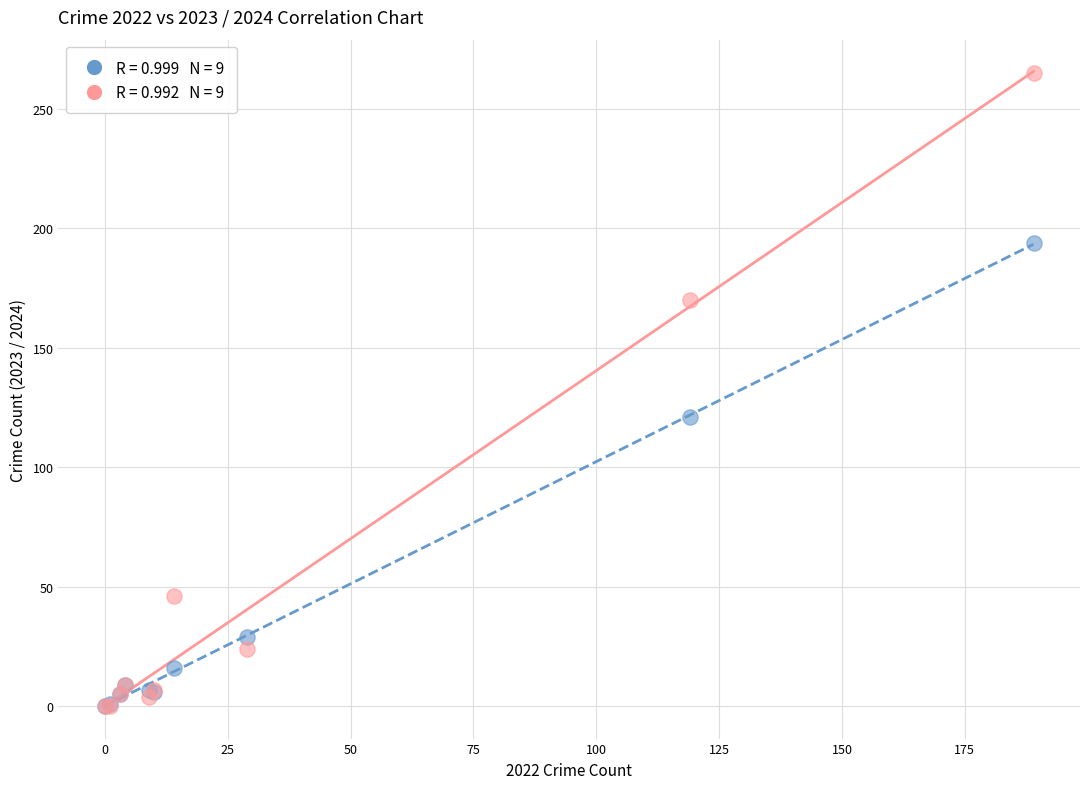

Across all series, what Y value is closest to 132?

121